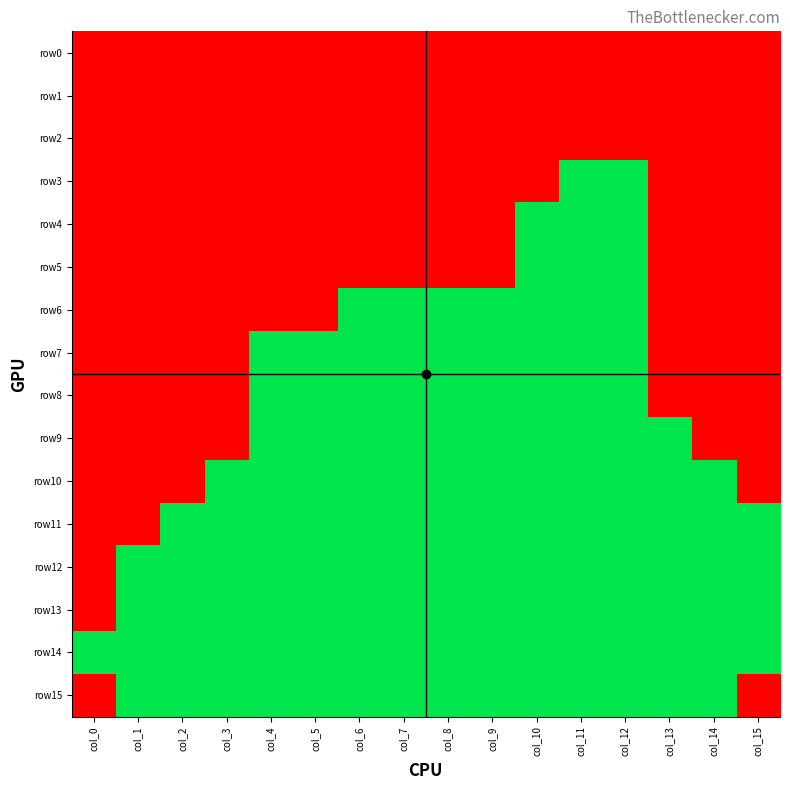

How many categories are shown in the chart?

16